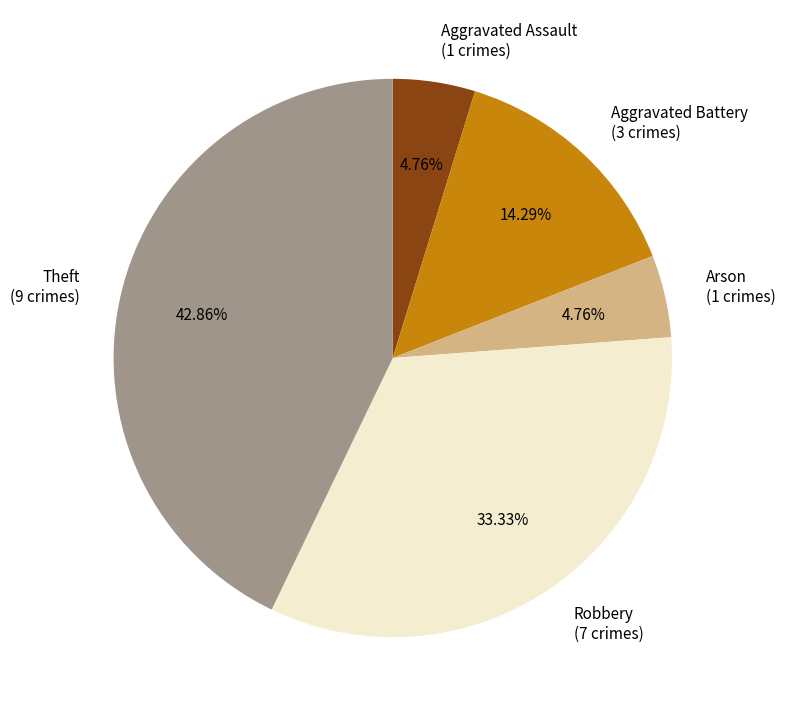

Combined, do Arson and Aggravated Battery account for over 50%?

No